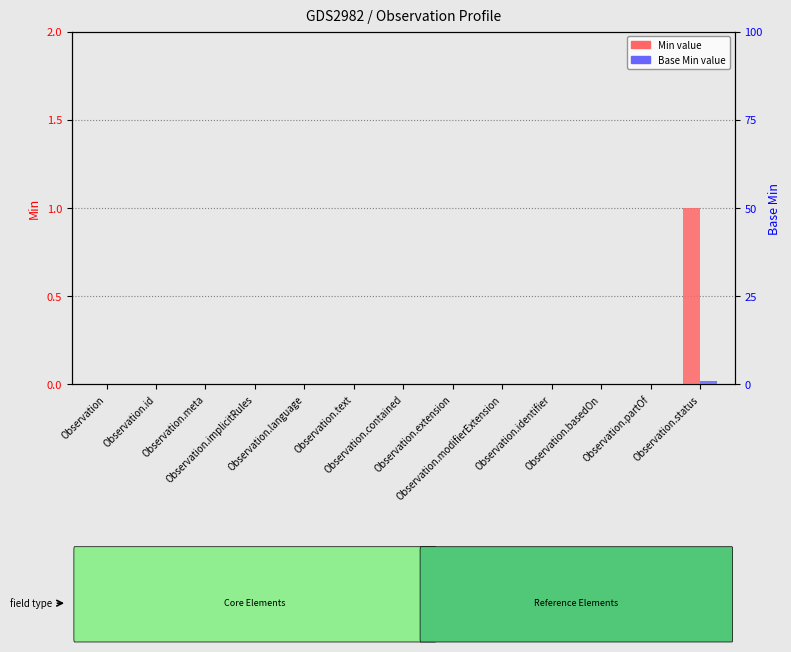

Where is Min nearest to the value 0?

Observation